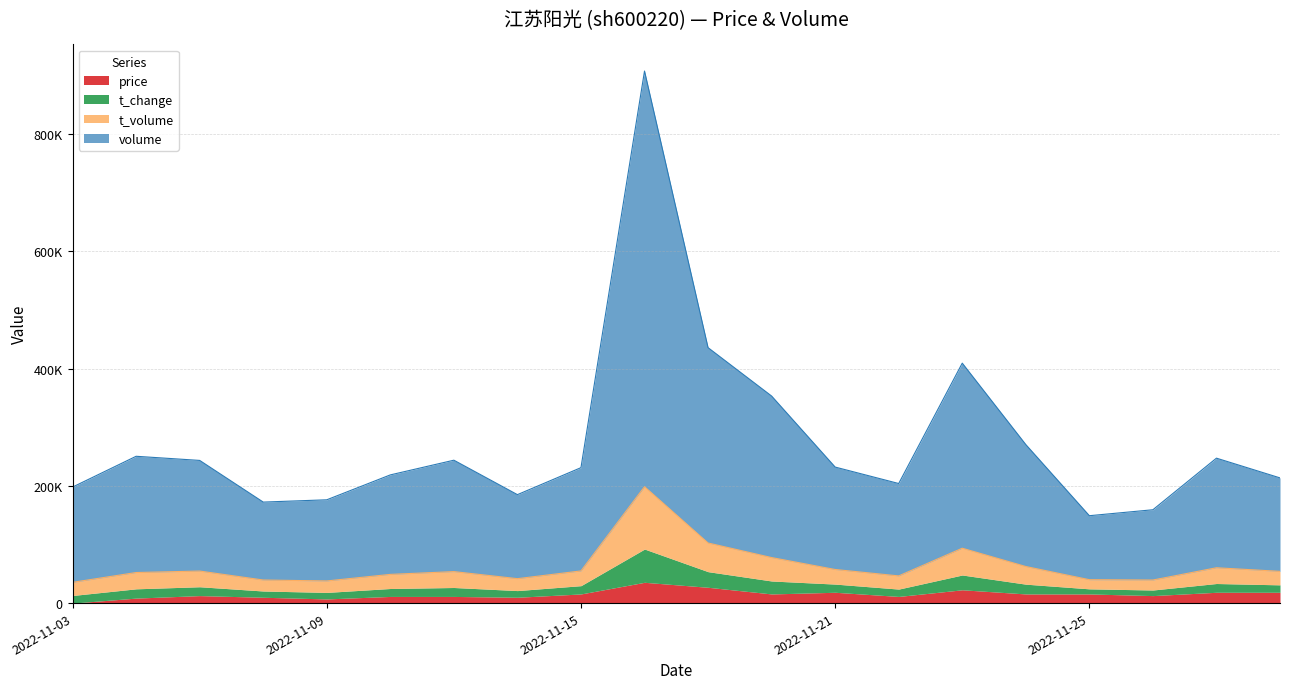

What is the value of the t_volume point at the 9th from the left?

54878.3